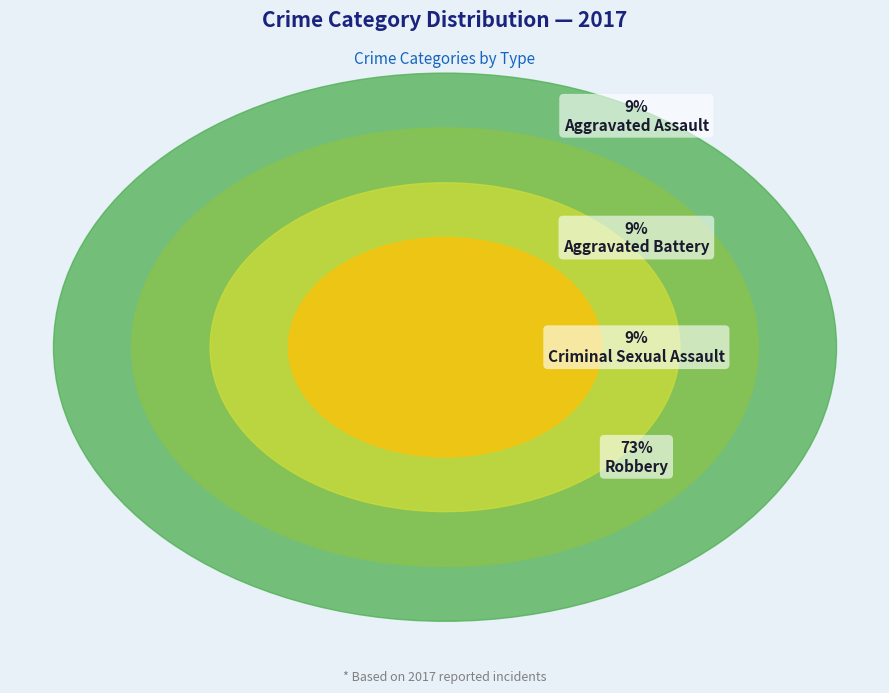

Which has a higher value, Robbery or Criminal Sexual Assault?

Robbery